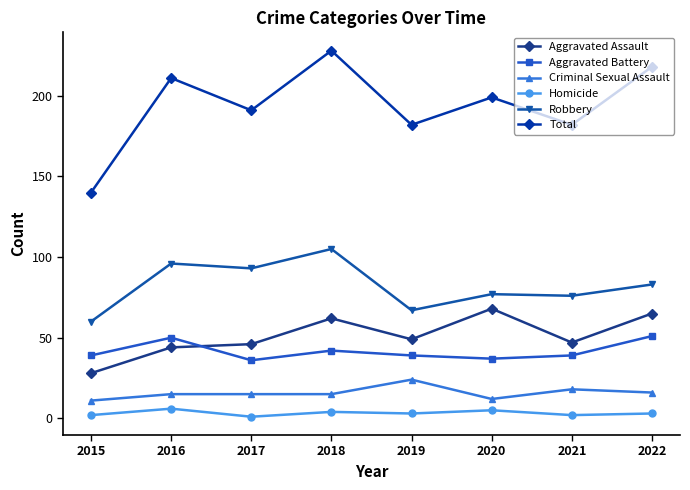

Which label corresponds to the largest value in the chart?

2018